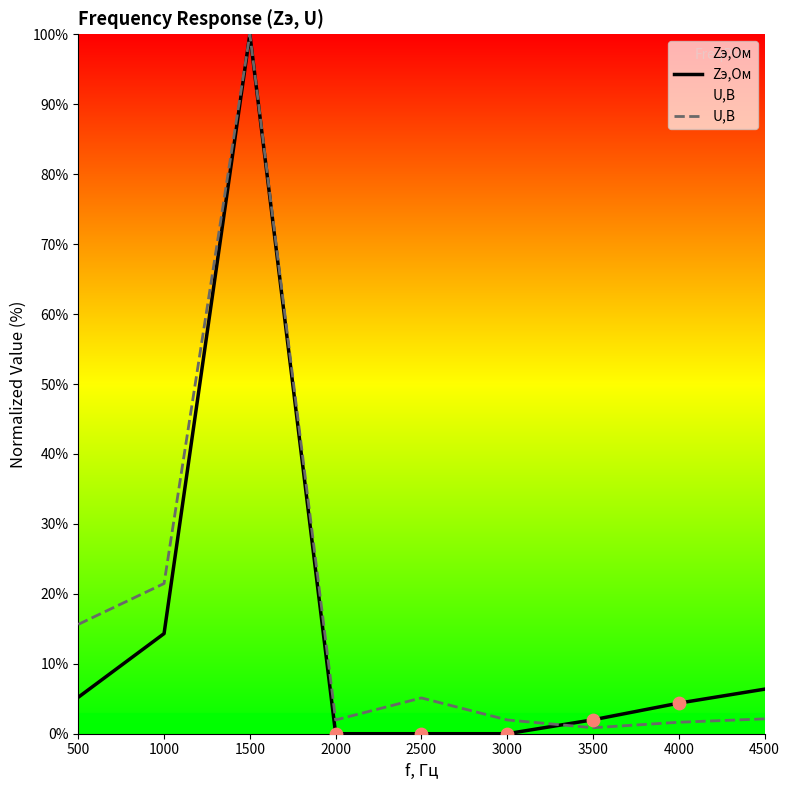

Which series has the widest spread of Y values?

Zэ,Ом